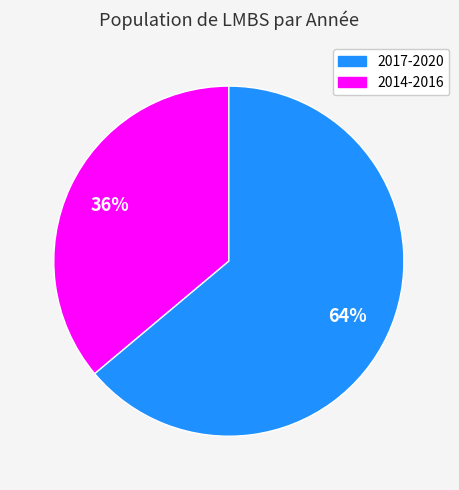

To the nearest percent, what is the difference between the largest and smallest slice percentages?

28%